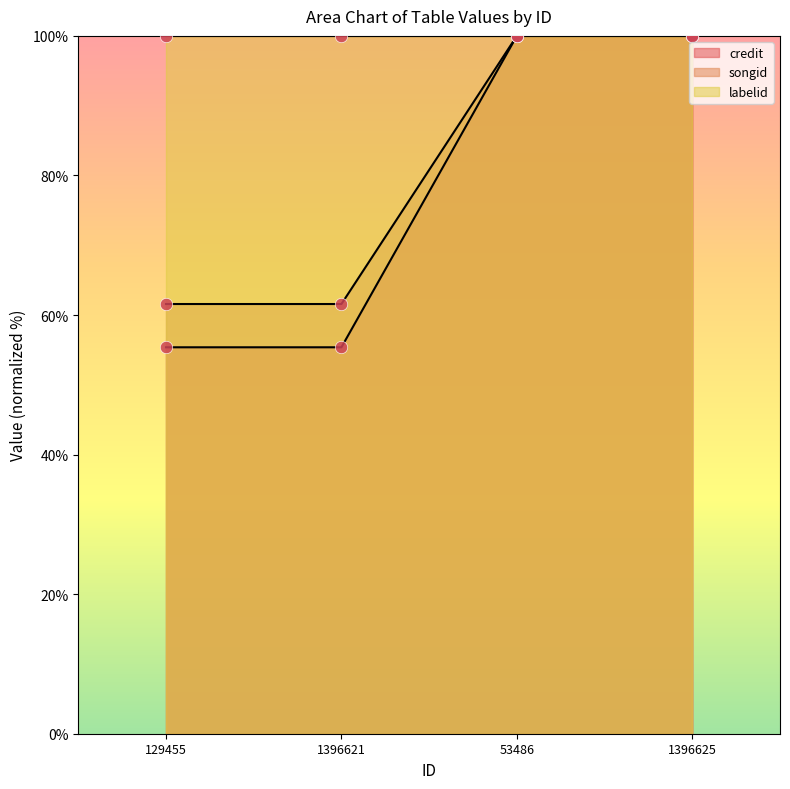

Is the value of credit at 129455 greater than the value of songid at 1396625?

No